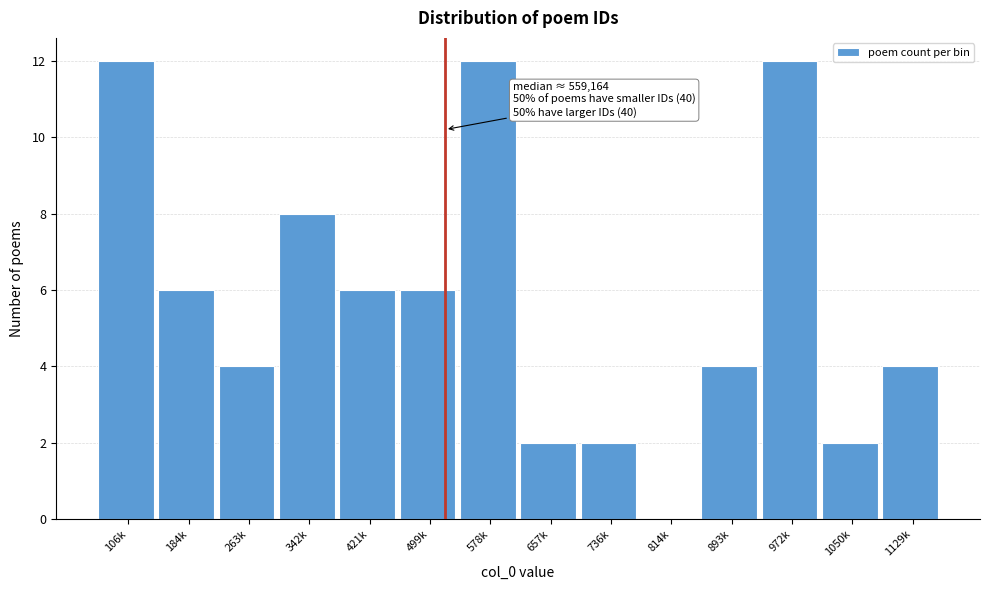

Reading left to right, list all the values displayed in this chart.

106k=12	184k=6	263k=4	342k=8	421k=6	499k=6	578k=12	657k=2	736k=2	814k=0	893k=4	972k=12	1050k=2	1129k=4